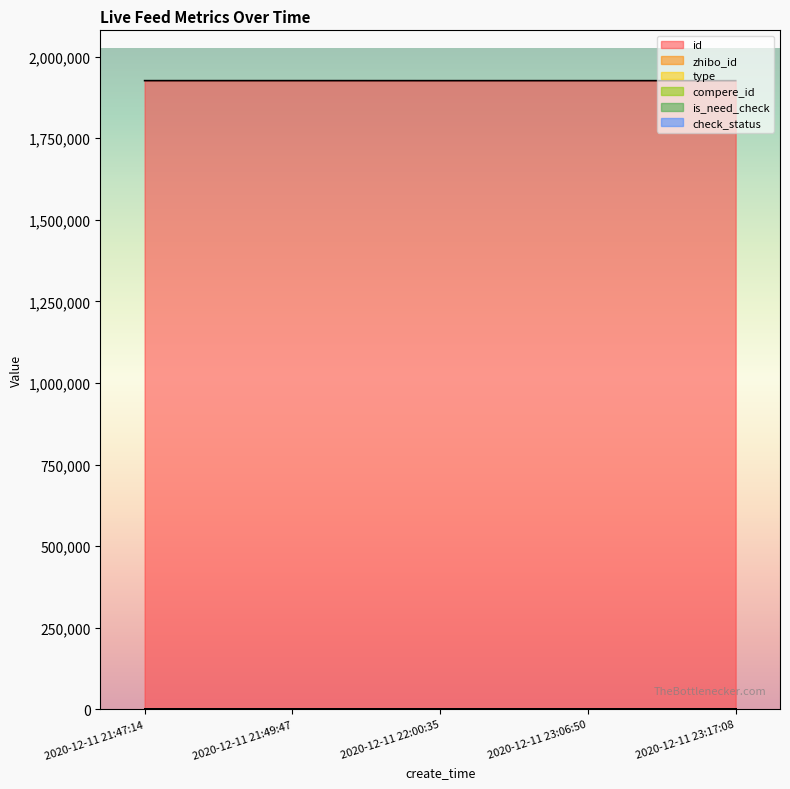

What position from the left is 2020-12-11 21:49:47?

2